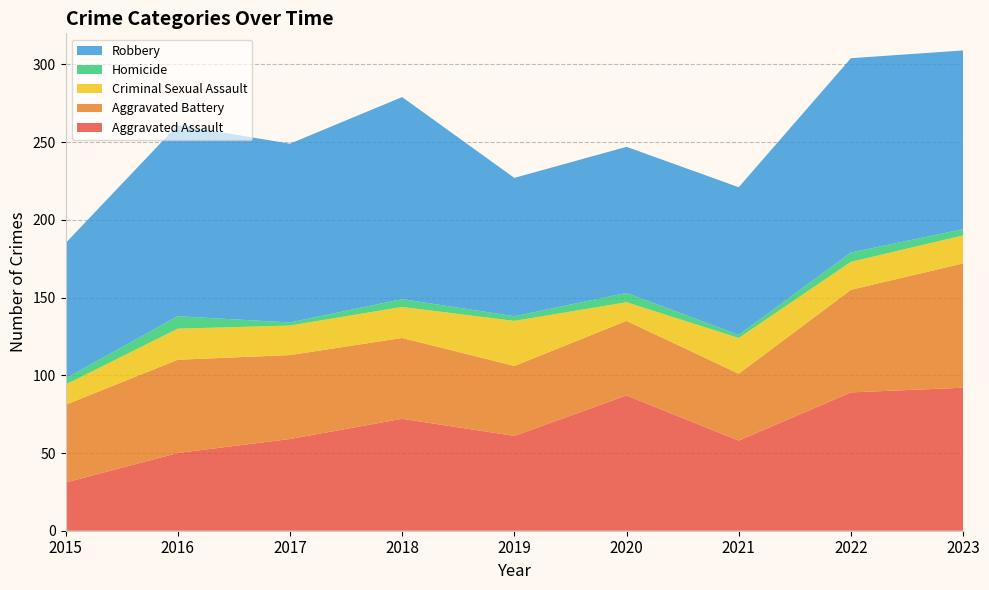

Reading right to left, list all the values displayed in this chart.

Aggravated Assault: 92	89	58	87	61	72	59	50	31
Aggravated Battery: 80	66	43	48	45	52	54	60	50
Criminal Sexual Assault: 18	18	23	12	29	20	19	20	13
Homicide: 4	6	2	6	3	5	2	8	4
Robbery: 115	125	95	94	89	130	115	123	87